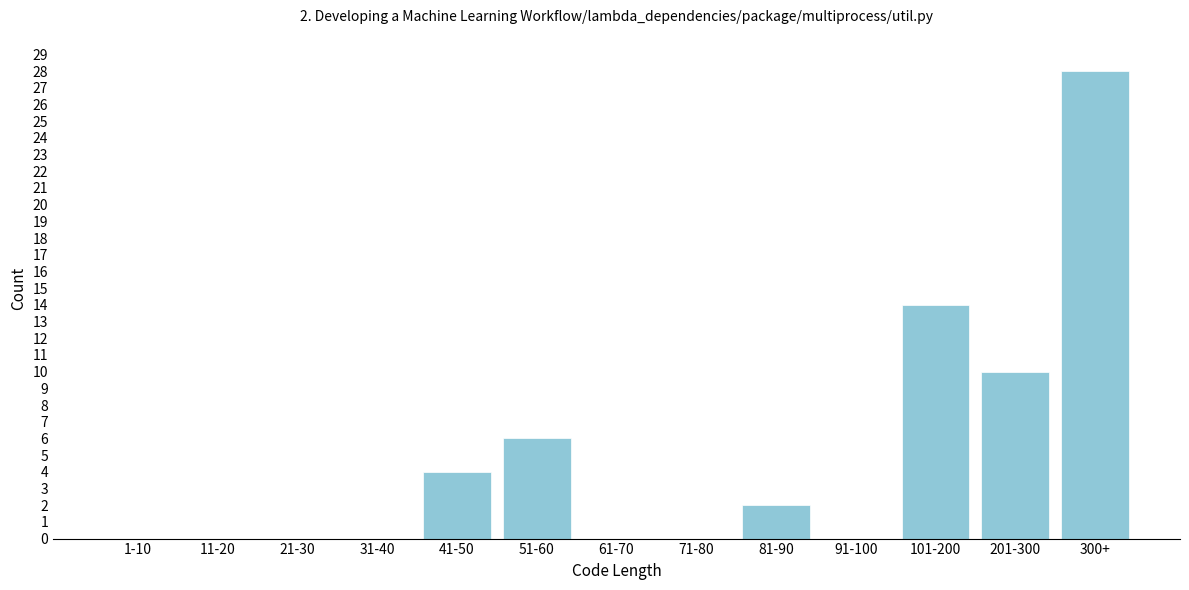

Reading right to left, extract all data points from this chart.

300+=28	201-300=10	101-200=14	91-100=0	81-90=2	71-80=0	61-70=0	51-60=6	41-50=4	31-40=0	21-30=0	11-20=0	1-10=0